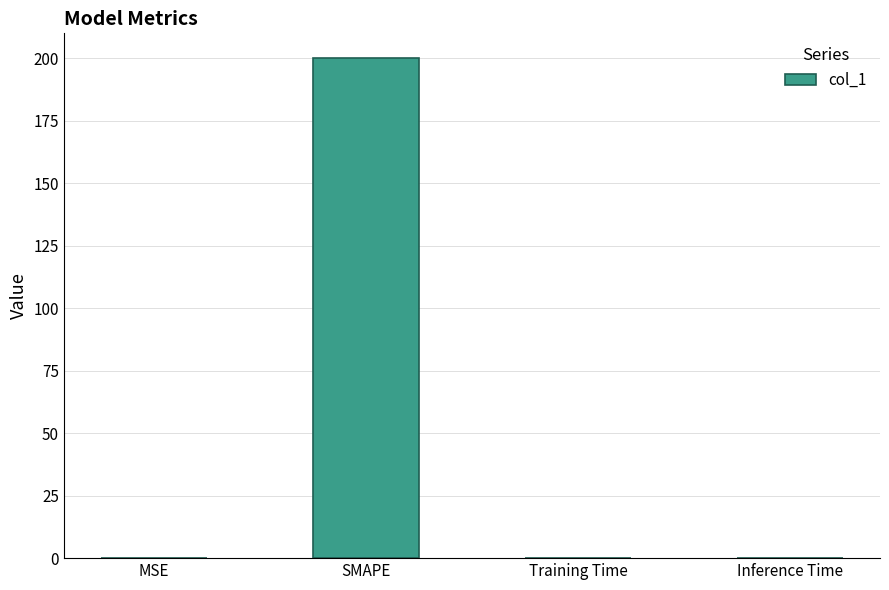

The chart shows a value of 0.0 at Training Time. True or false?

True